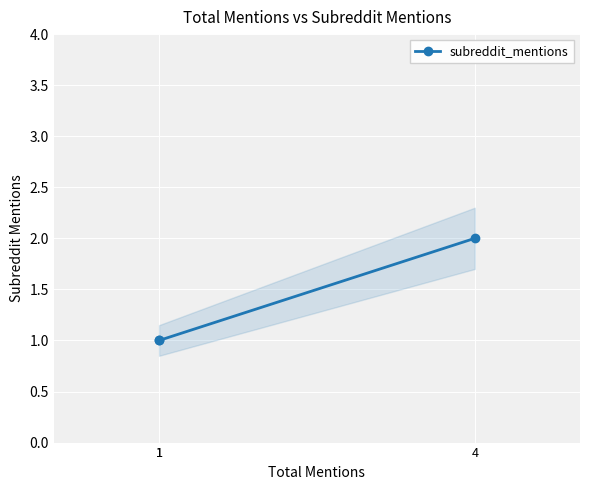

True or false: the data shows 0 at 1.

False